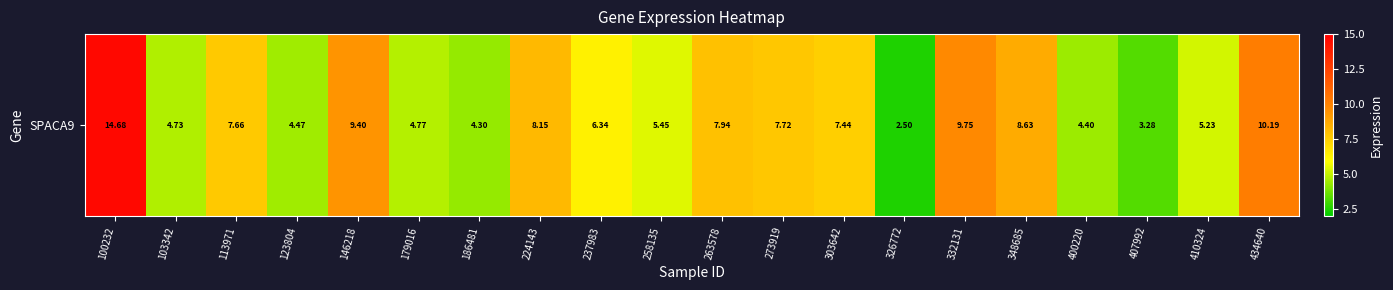

Which category has the highest value across all series?

100232